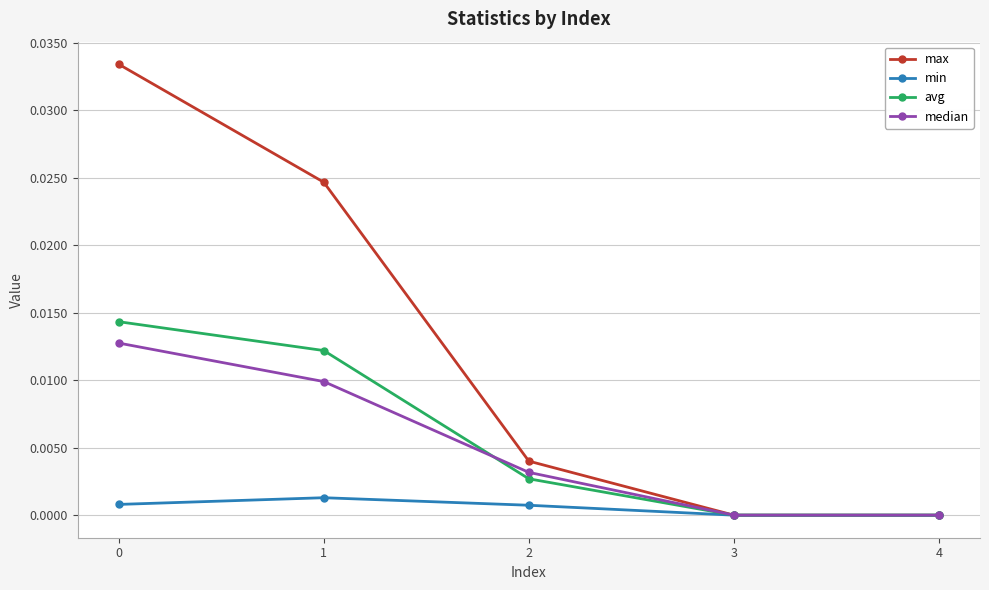

List the series in order of their peak value, highest first.

max, avg, median, min